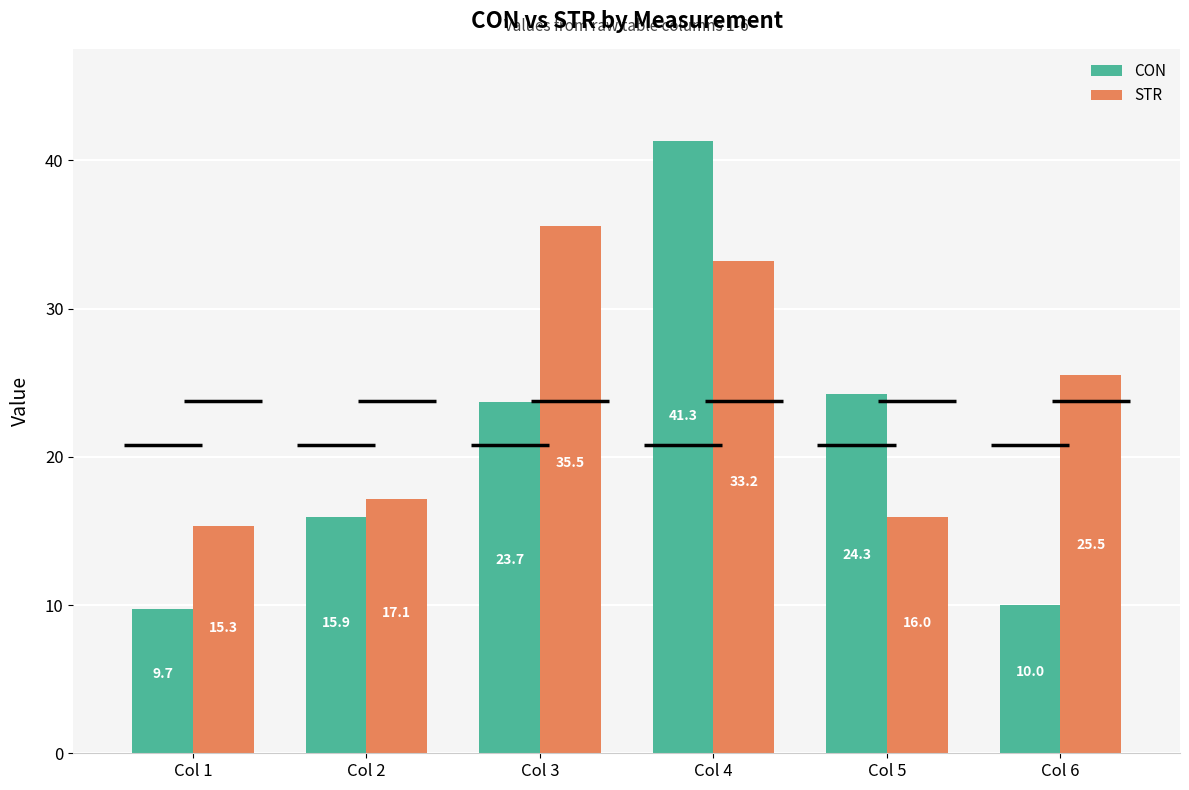

List the labels in order of CON value, largest first.

Col 4, Col 5, Col 3, Col 2, Col 6, Col 1